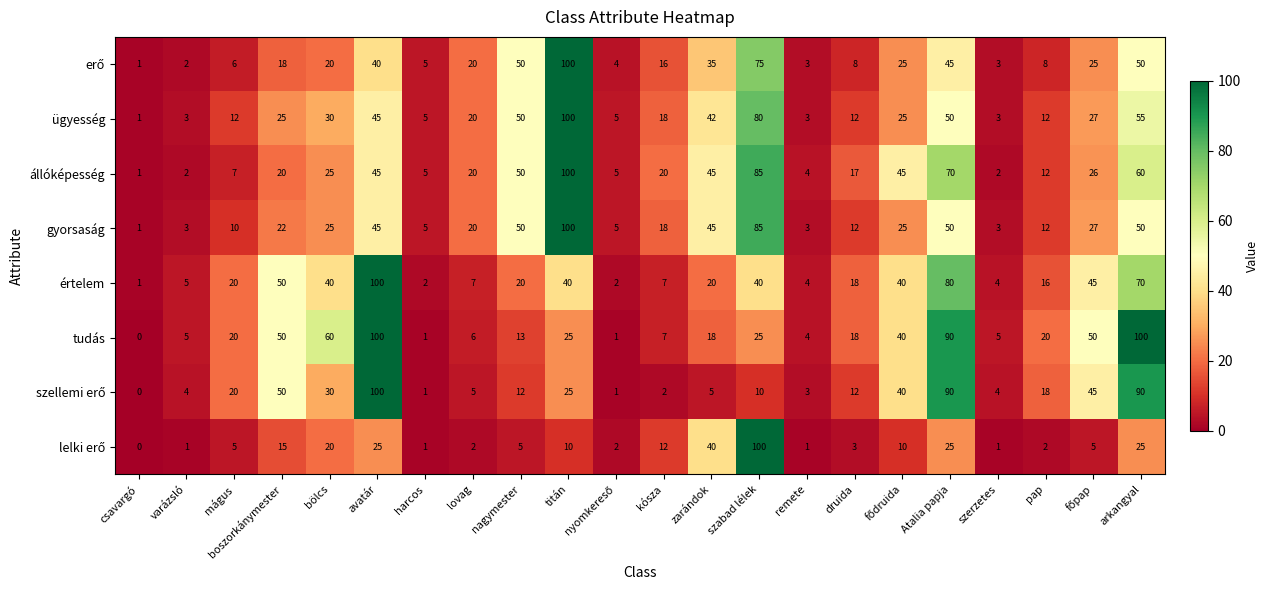

What is the greatest value displayed?

100